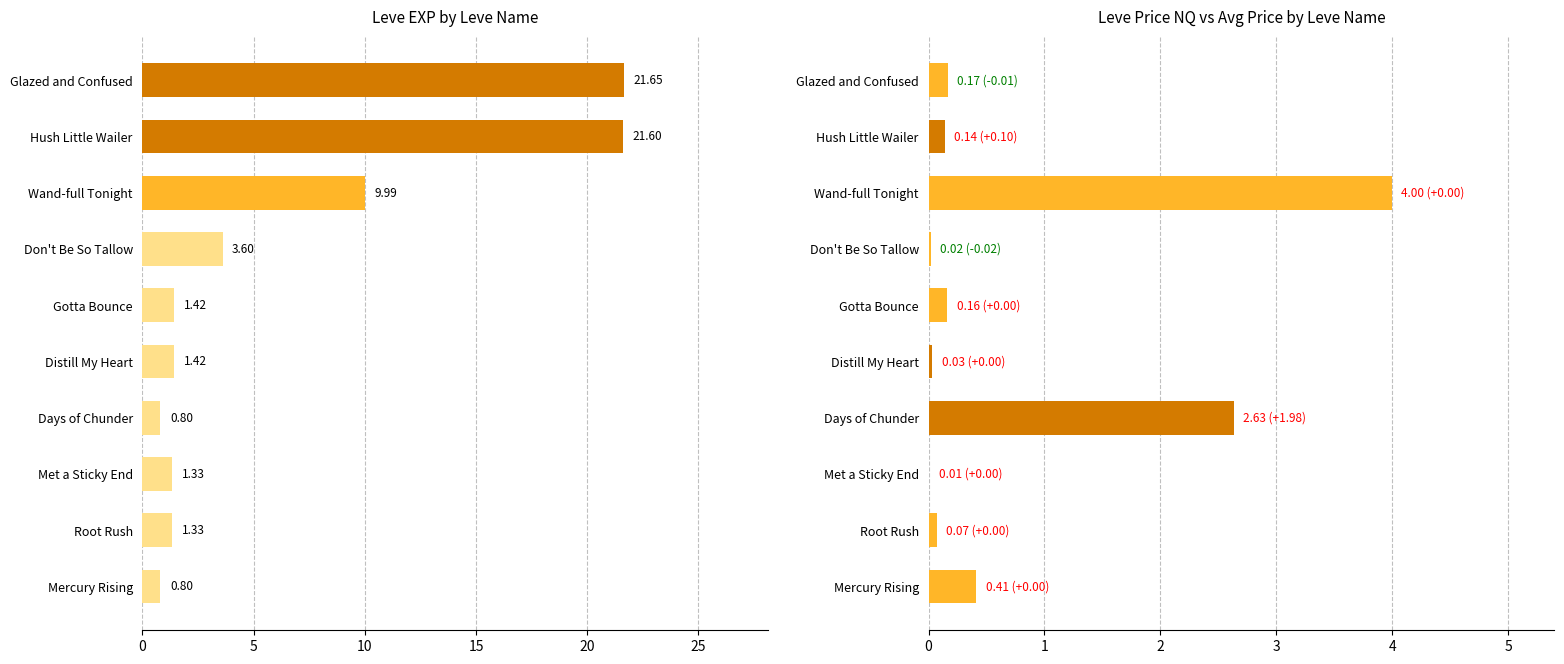

List the series in order of their peak value, highest first.

Leve EXP (x1000), Leve Price NQ (x10000)